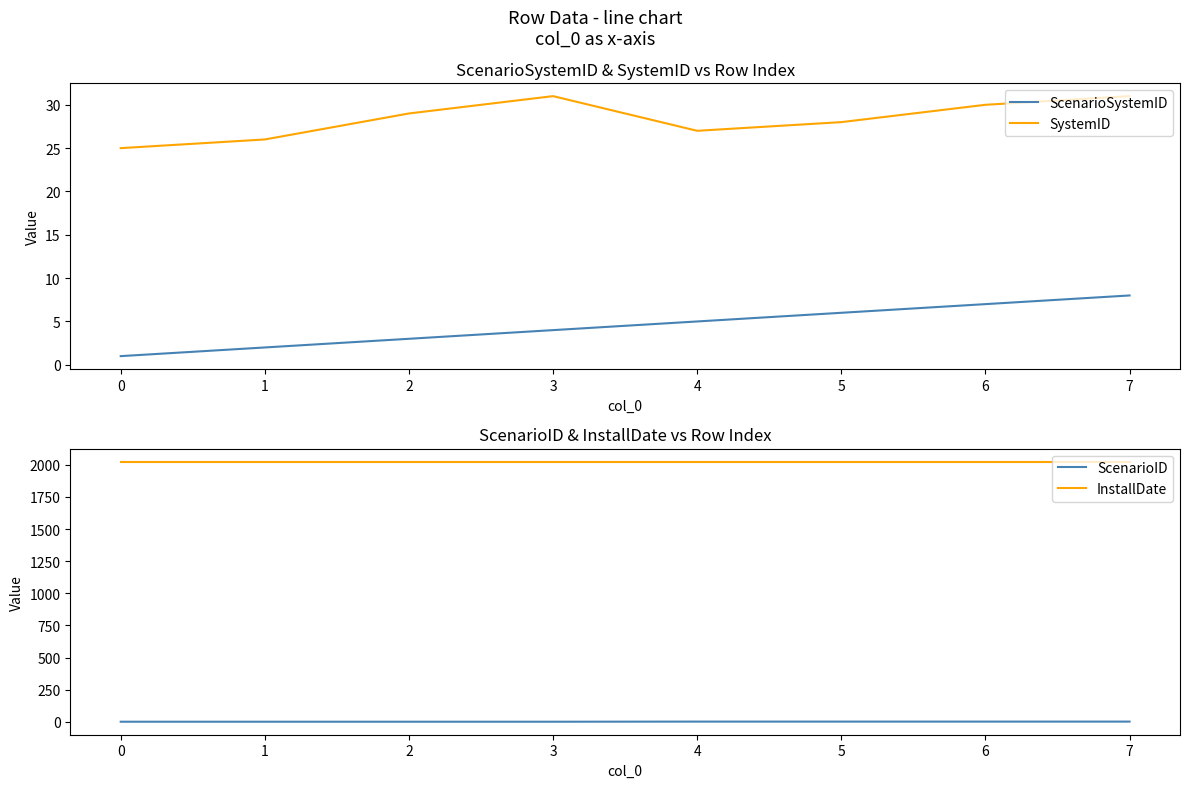

True or false: ScenarioID and SystemID intersect in this chart.

False